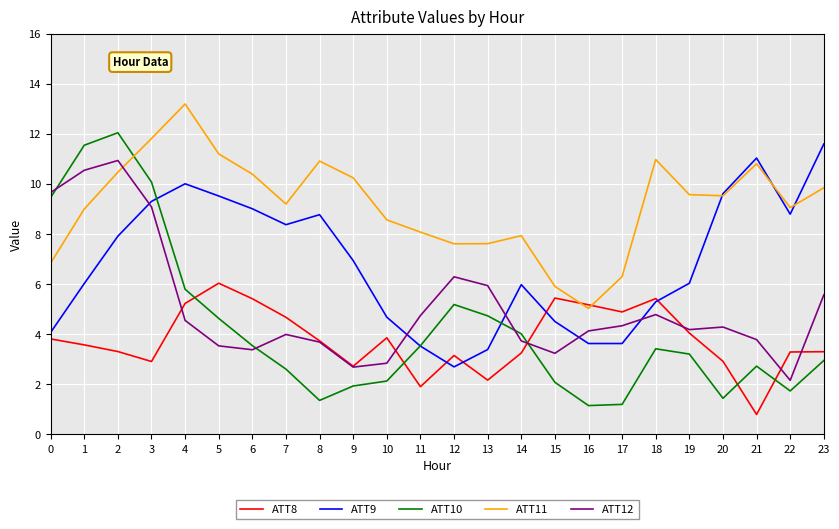

Where is the first local minimum for ATT10?

8